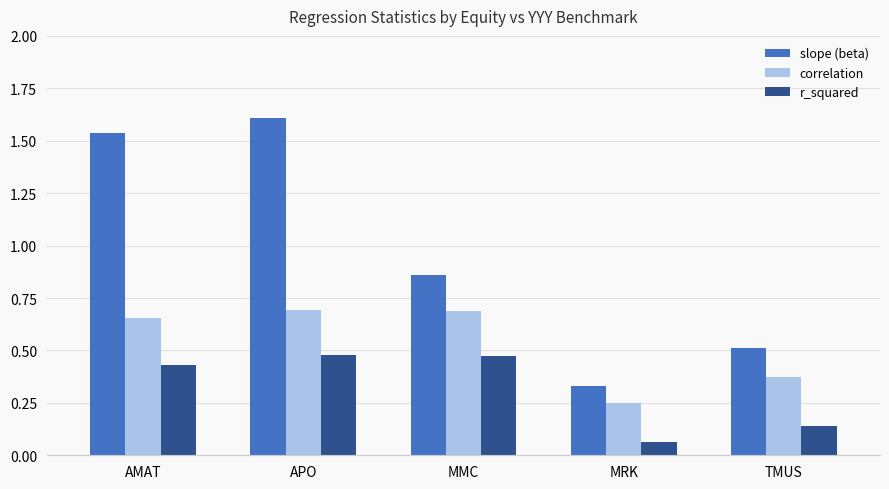

Which series has the widest spread of values?

slope (beta)